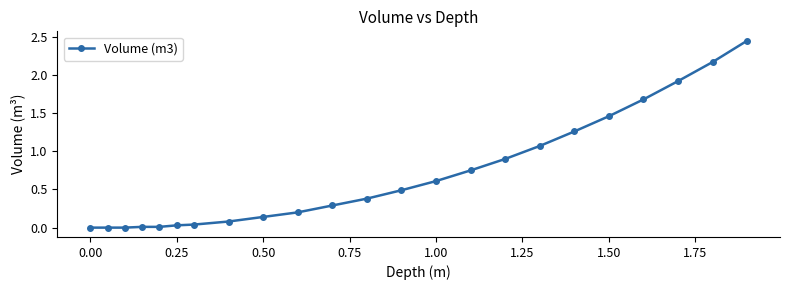

What is the sum of all values?

15.9